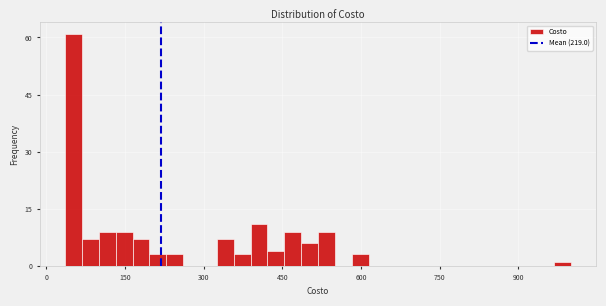

Read against the x-axis, roughly where is the centre of the tallest bar?

60